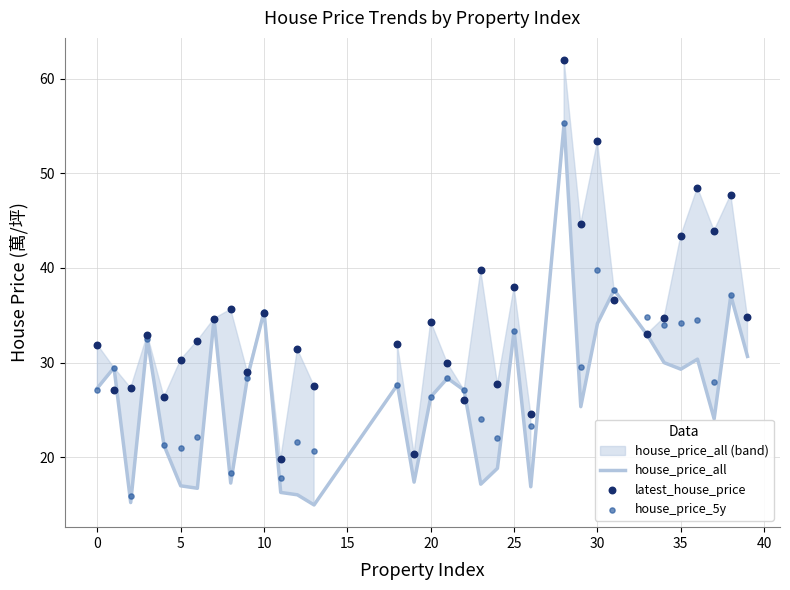

At which category is the sum across all series the highest?

28